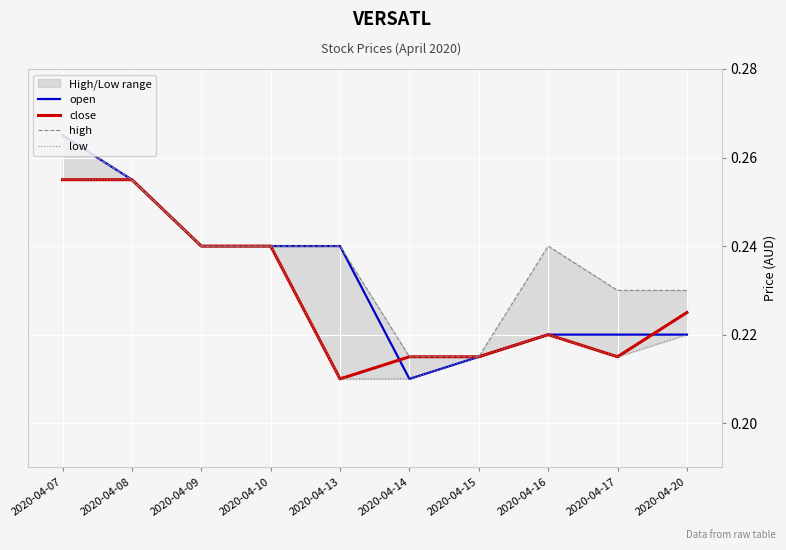

The value of open at 2020-04-07 is 0.3. True or false?

True